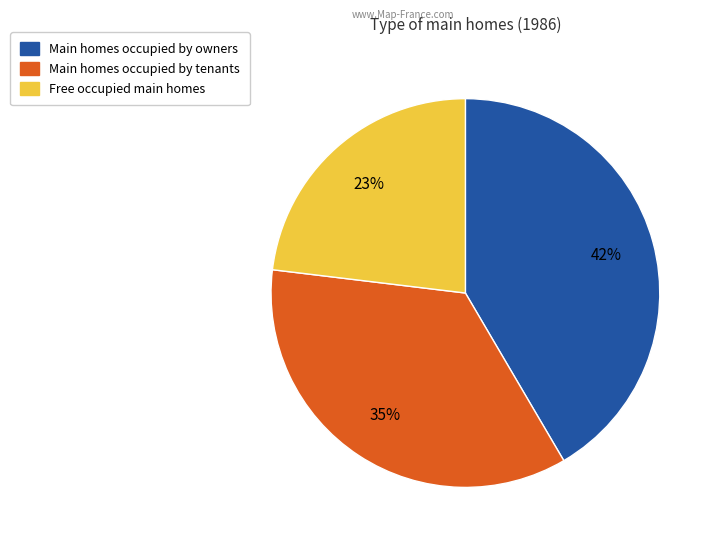

Does any single category account for the majority?

No